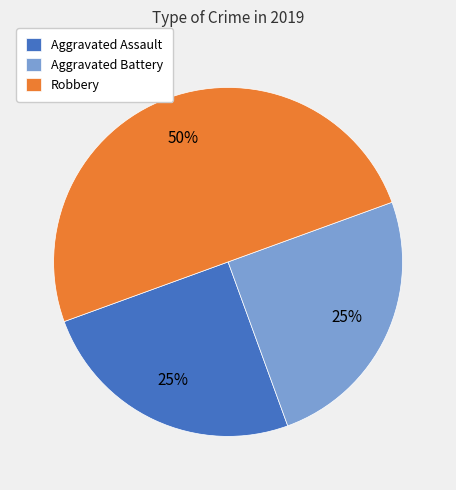

Between Aggravated Battery and Robbery, which is larger?

Robbery